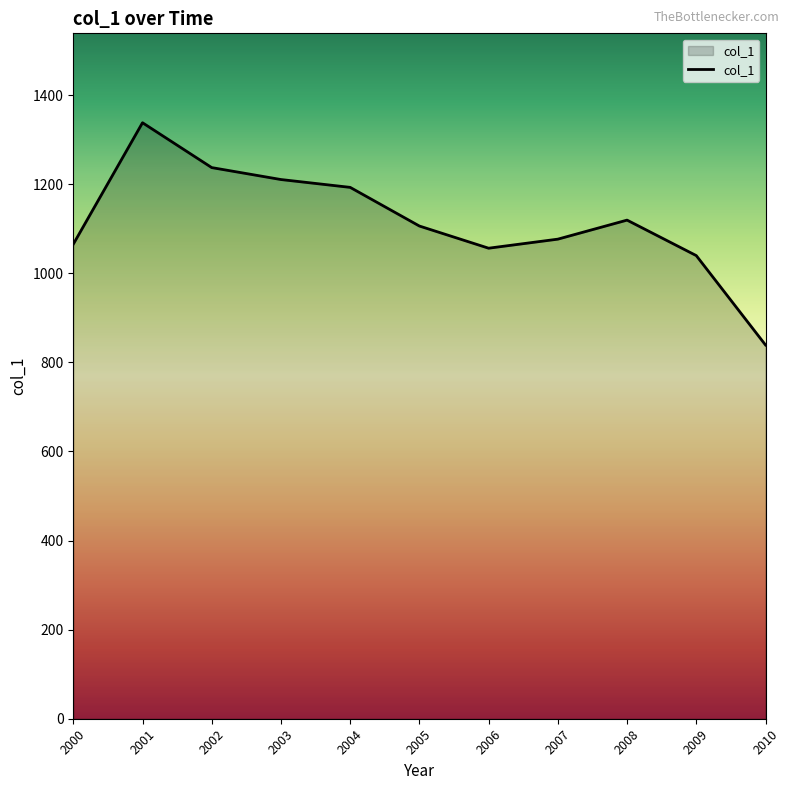

At which category does the chart reach its peak across all series?

2001